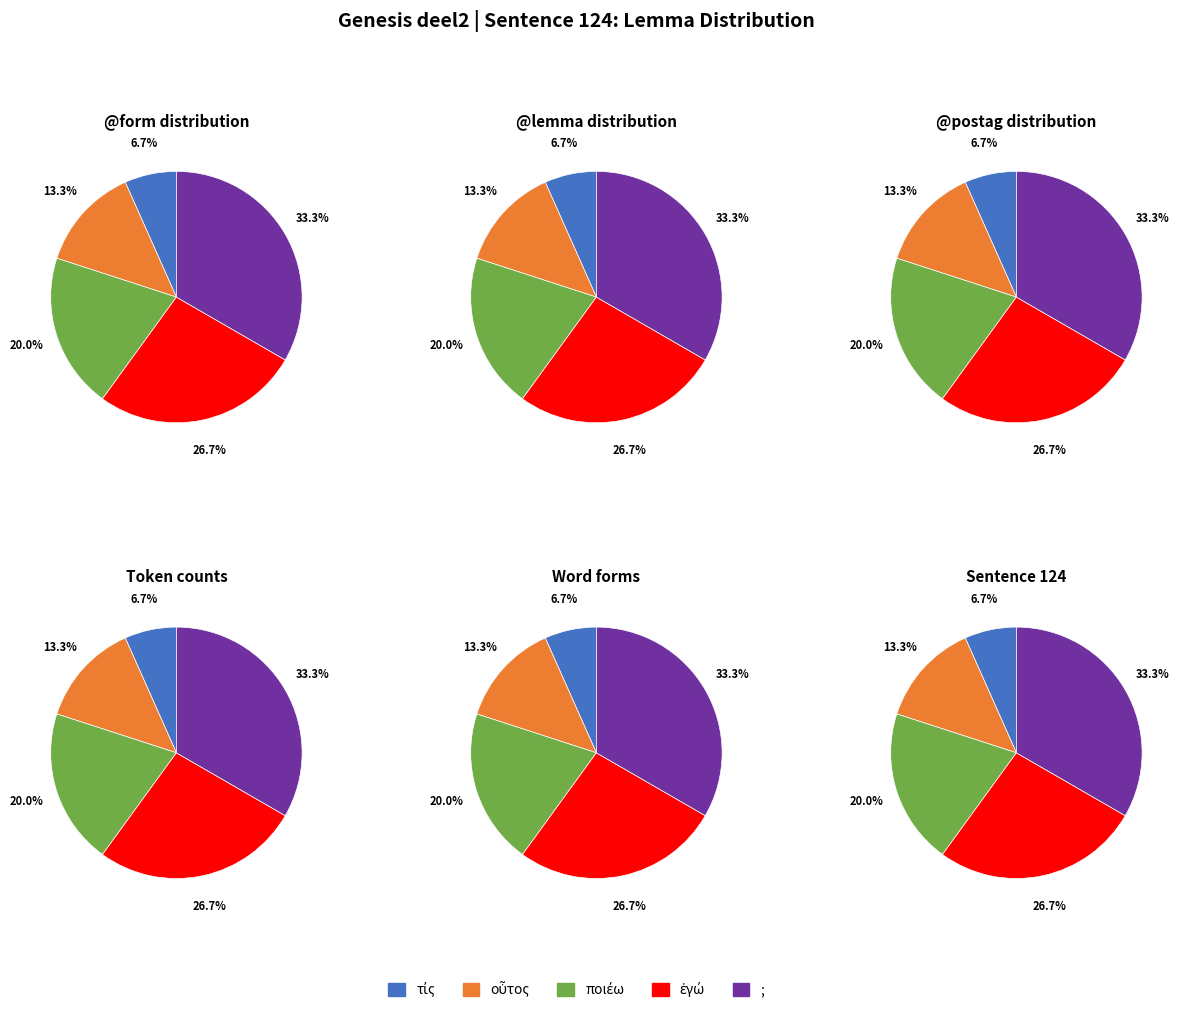

Does any single category account for the majority?

No